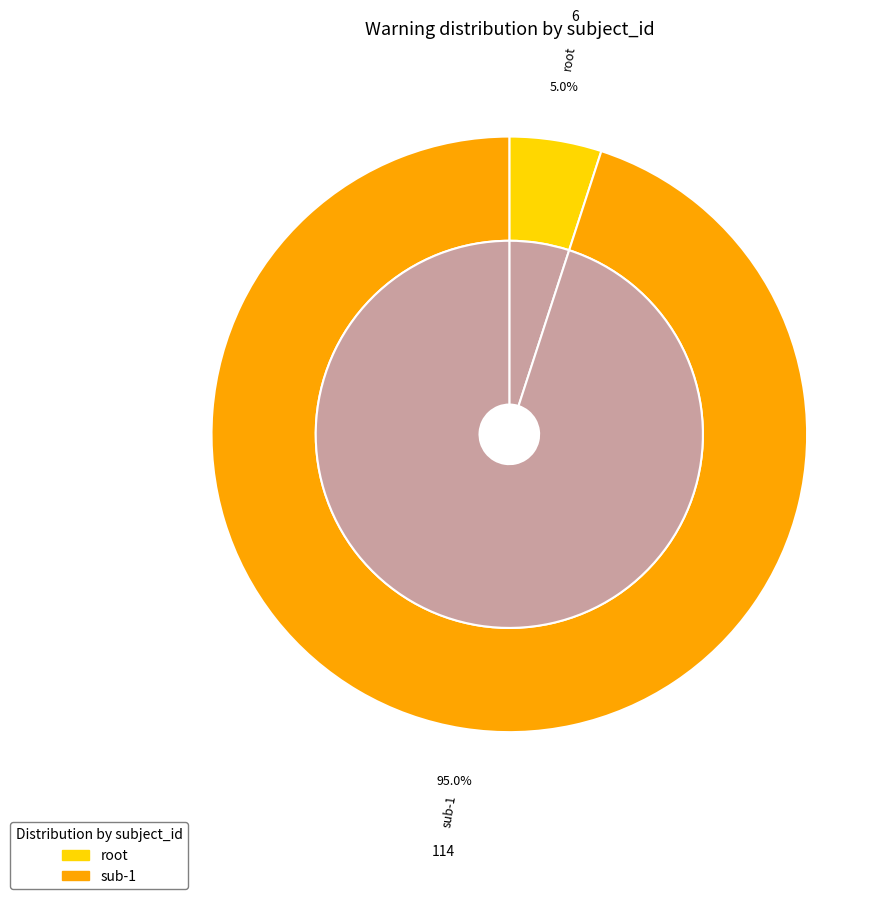

Is the sum of sub-1 and root greater than half?

Yes